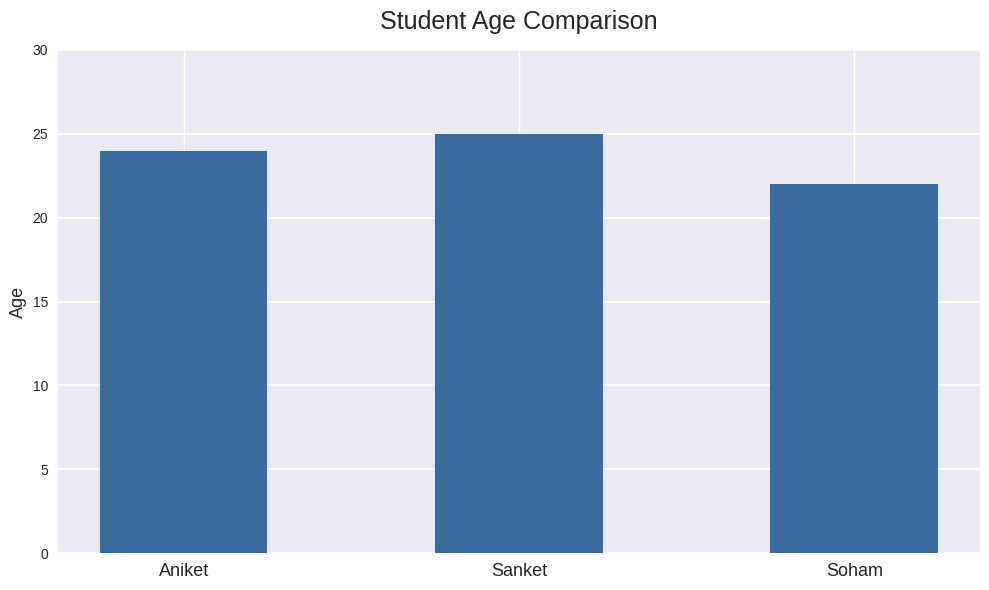

Is it true that the value at Soham is 22?

True